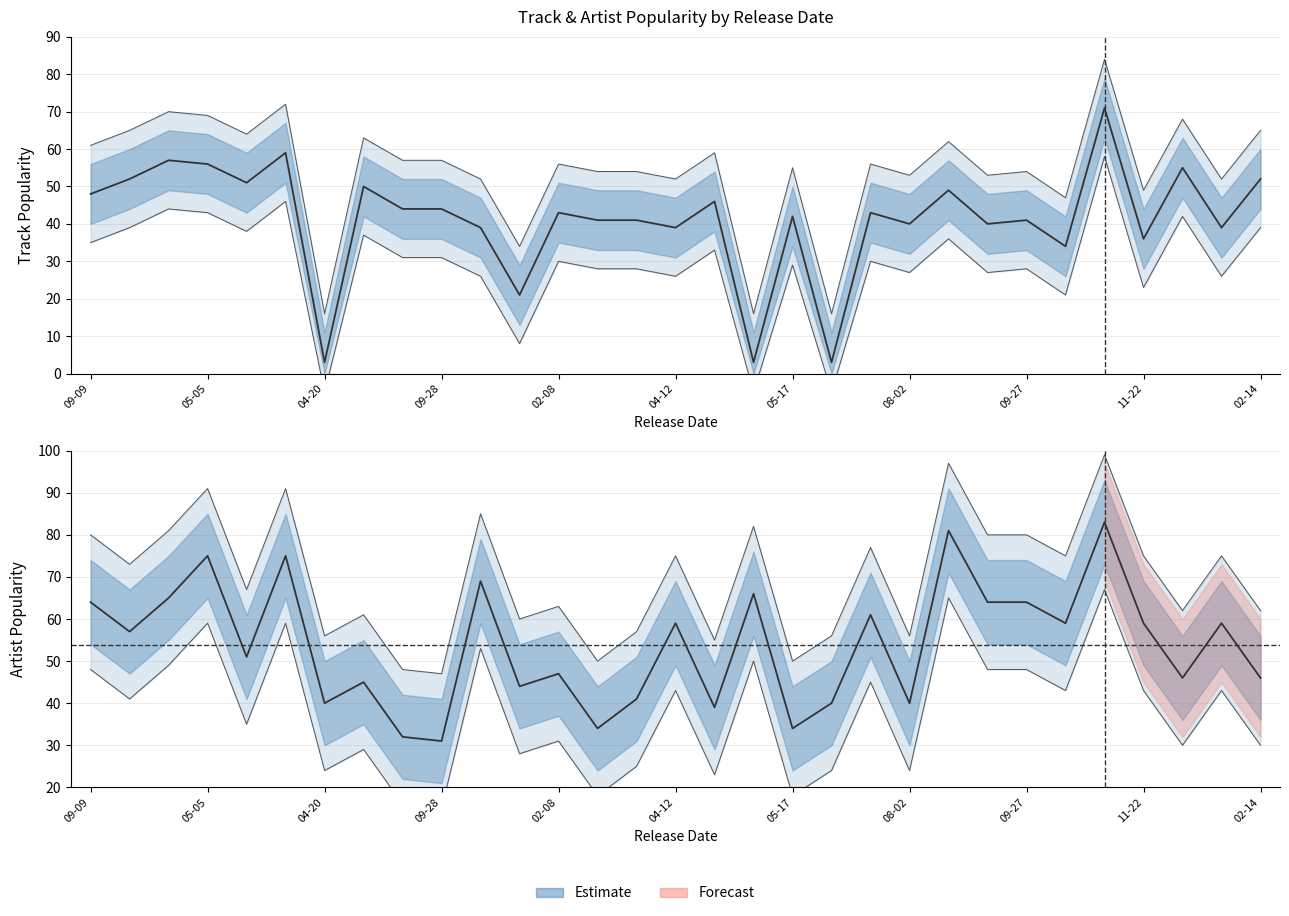

In Track Popularity, how many points are lower than both neighbors (excluding endpoints)?

11